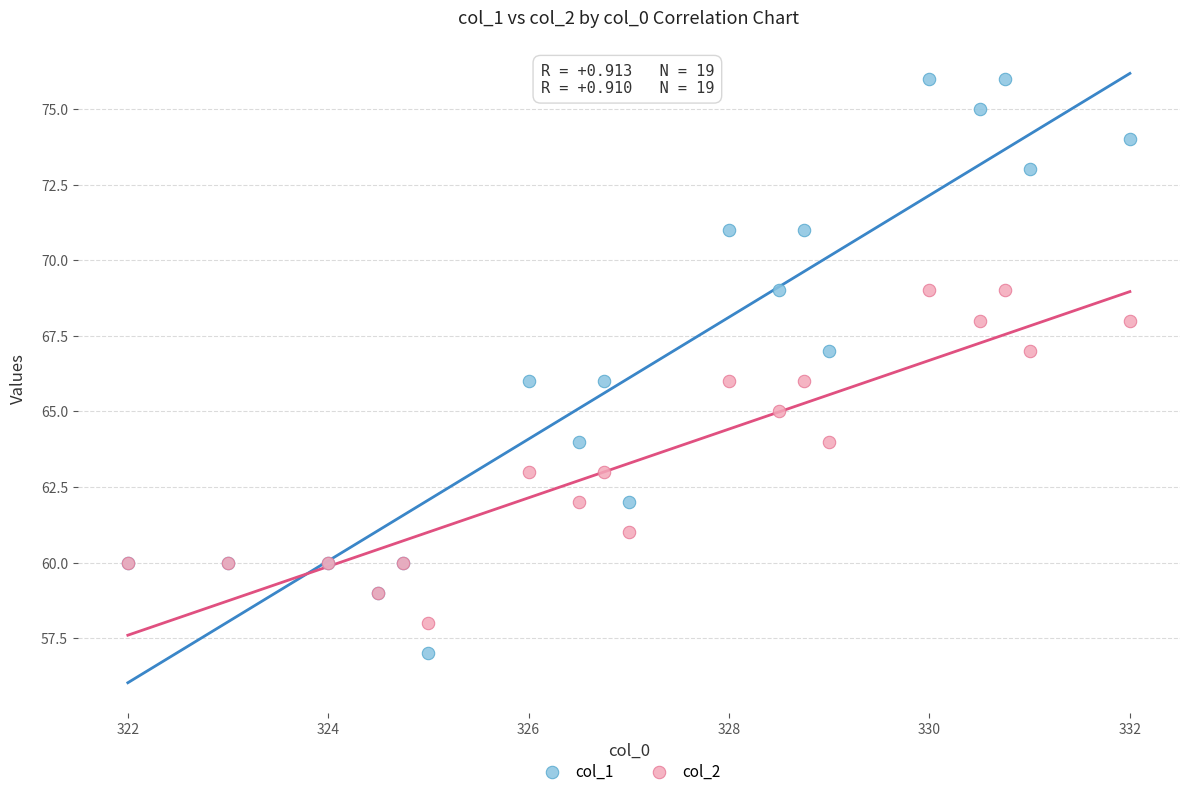

What are all the series names shown in the legend?

col_1, col_2